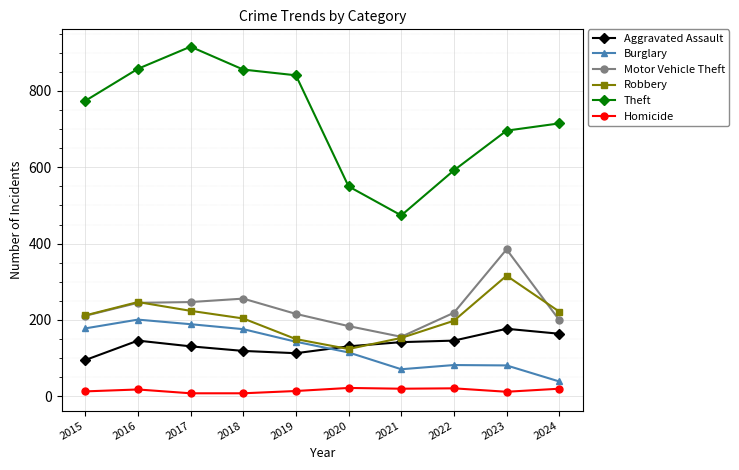

Which series has the widest spread of values?

Theft